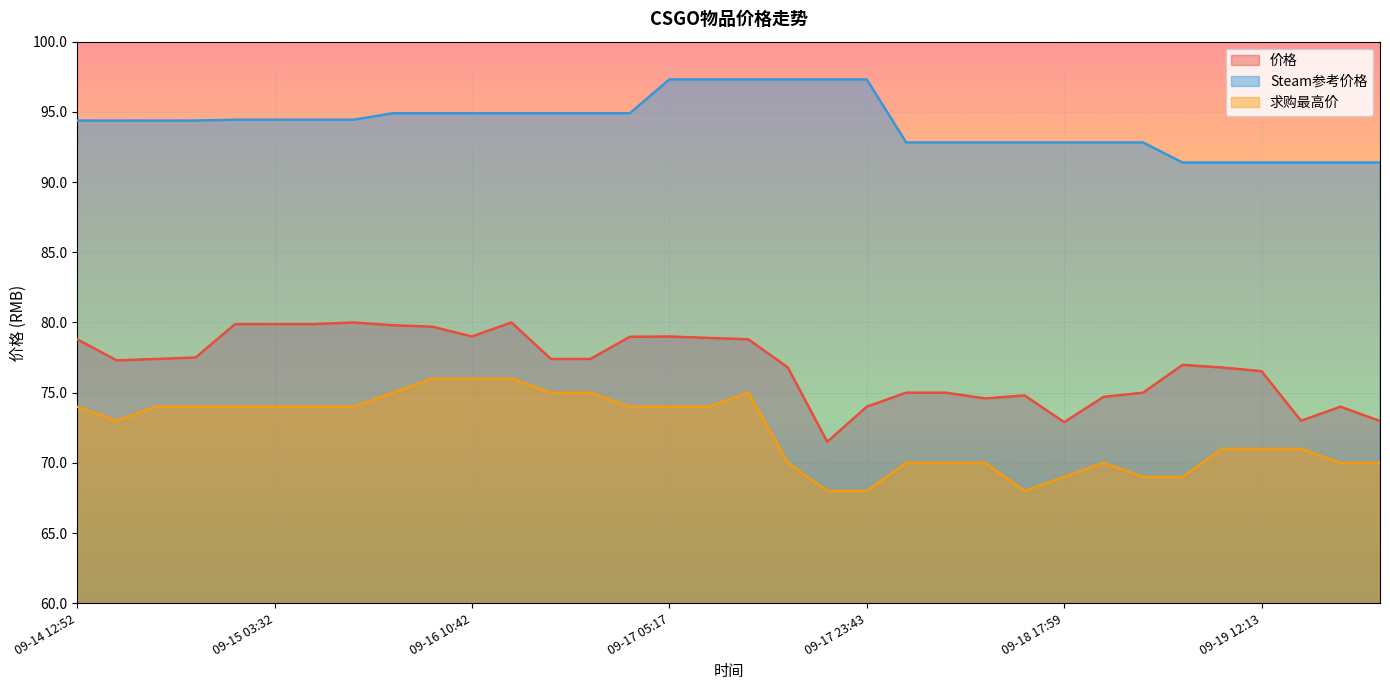

At 09-14 23:49, list the series in order from smallest to largest.

求购最高价, 价格, Steam参考价格